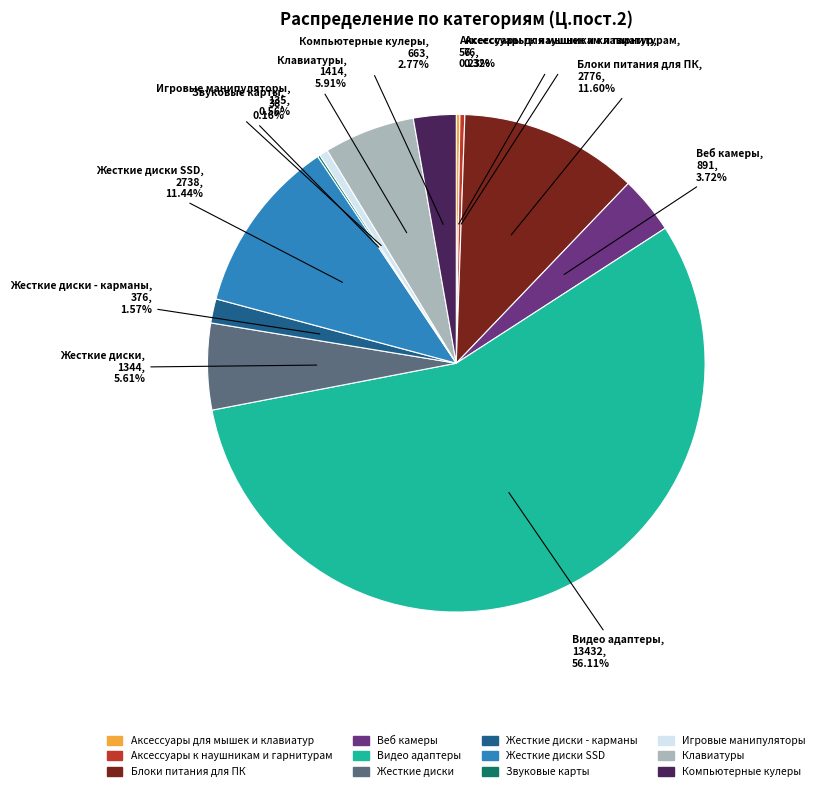

Is there a majority slice in this chart?

Yes